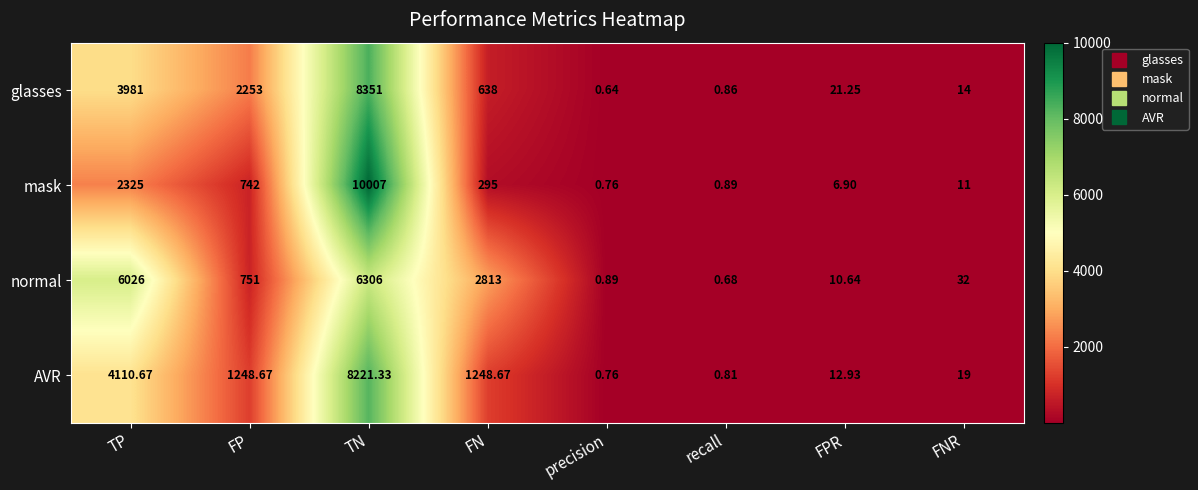

Which series has the largest total across all categories?

normal